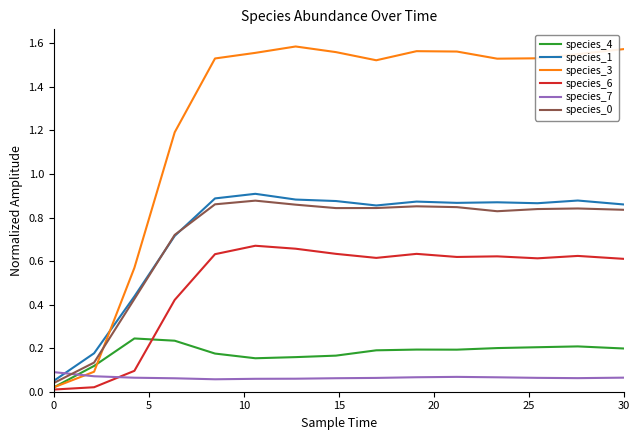

True or false: species_6 has a value of 0.0 at 0.

True